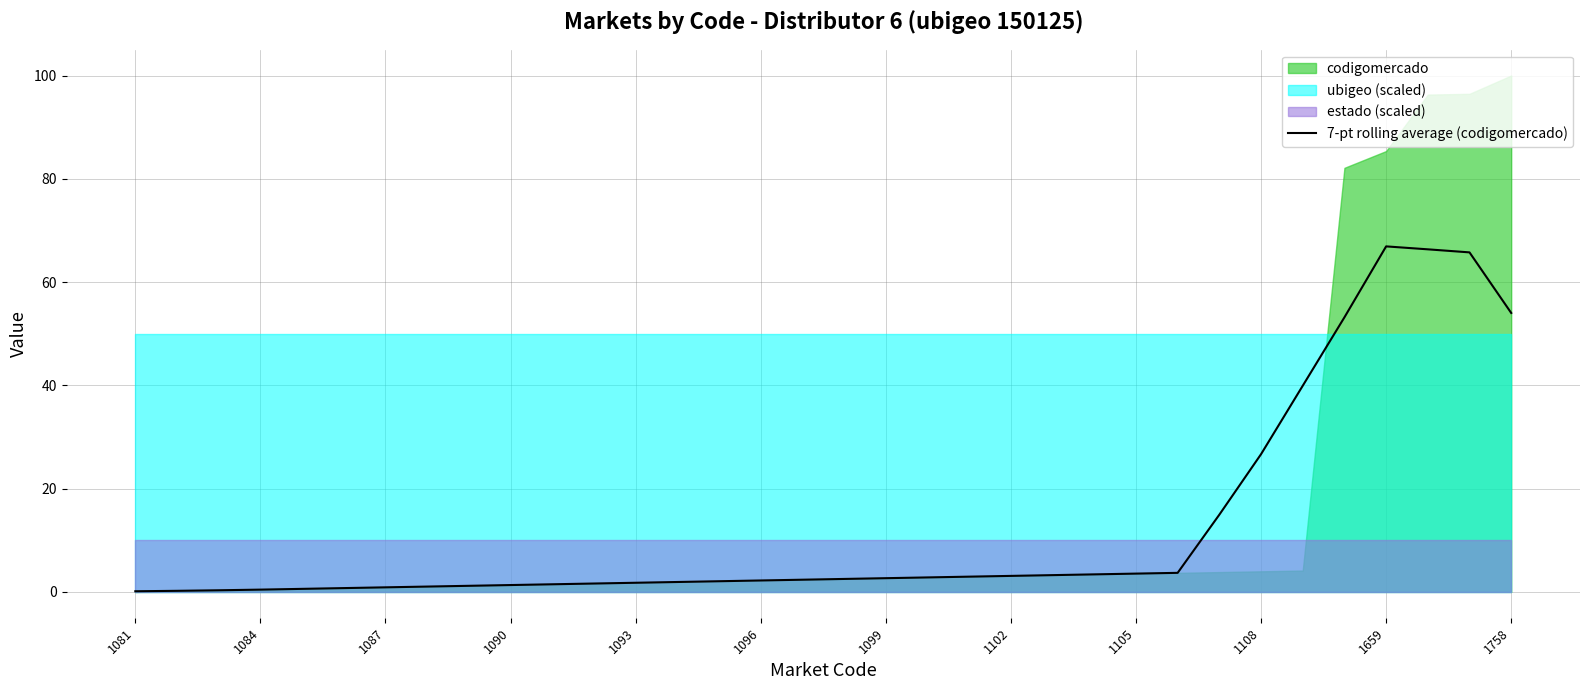

What is the value of the 4th point from the left?

0.4